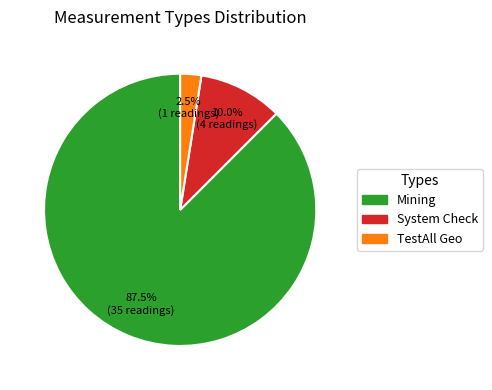

Is there any slice that represents more than half of the pie?

Yes